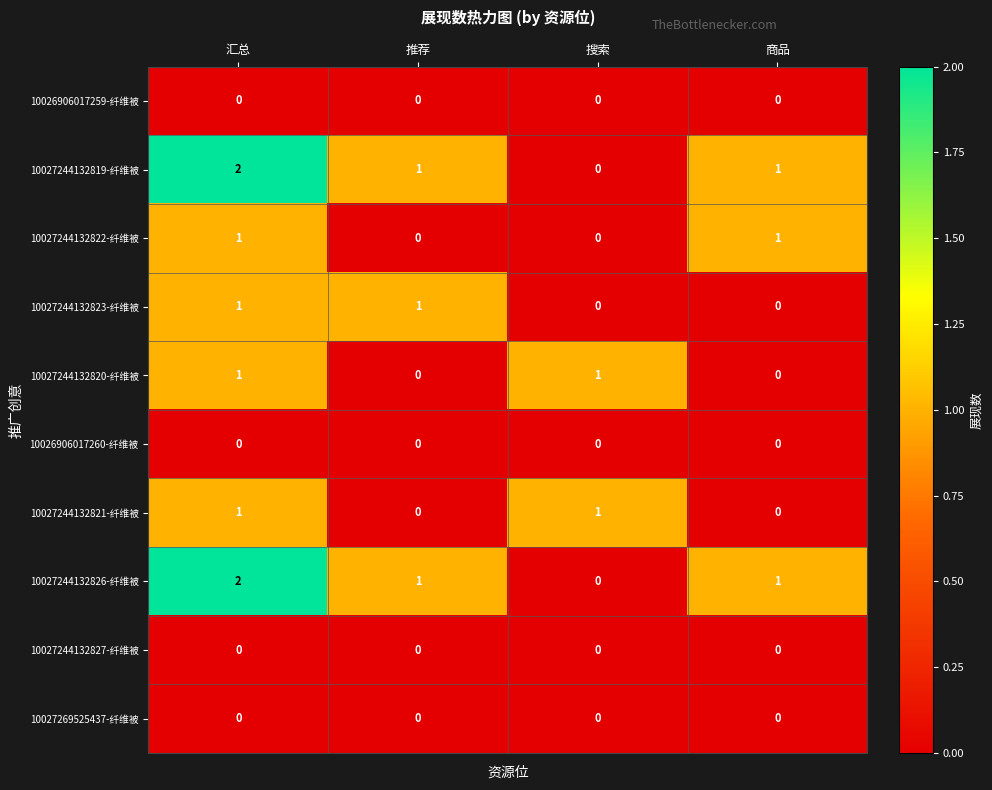

What is the sum of the 10027244132819-纤维被 values at 汇总 and 推荐?

3